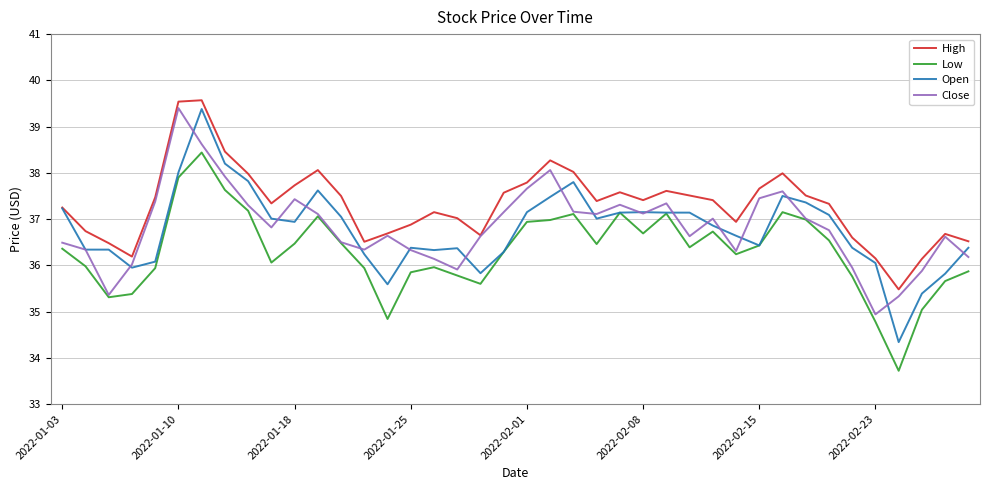

What is the maximum value for High?

39.6